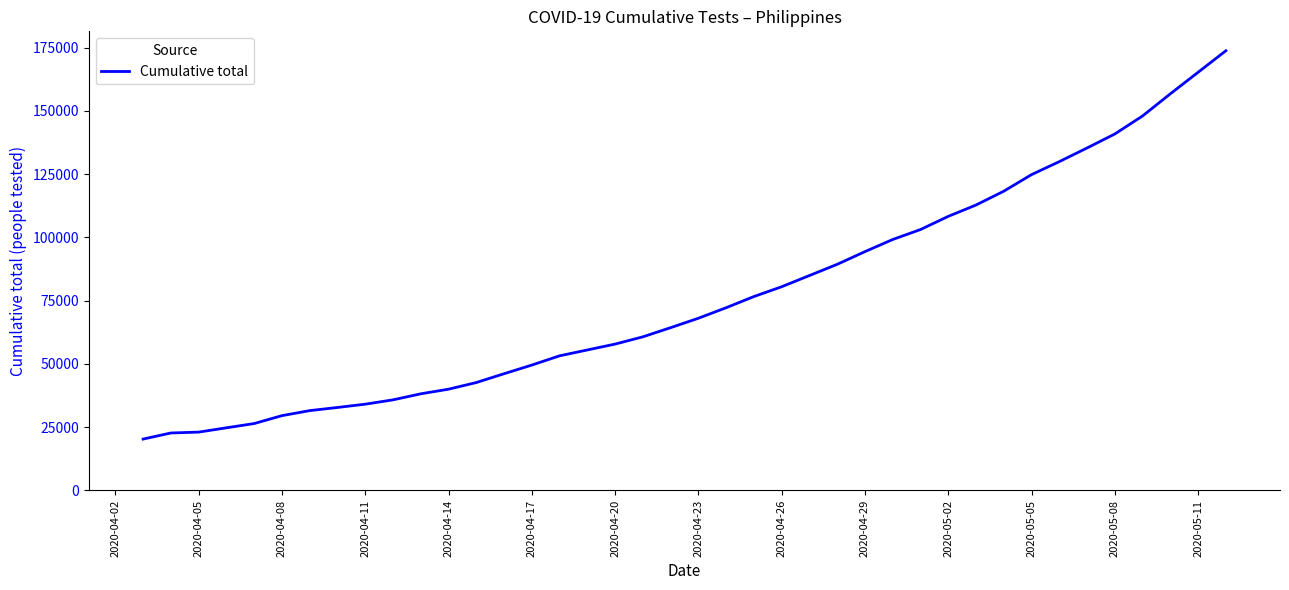

What is the greatest value displayed?

173819